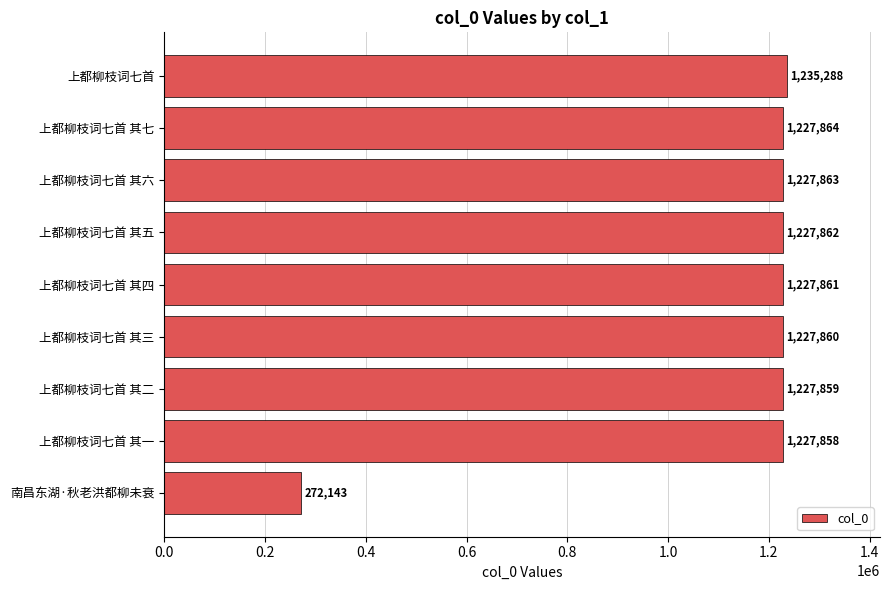

The value at 上都柳枝词七首 is 1235288. True or false?

True